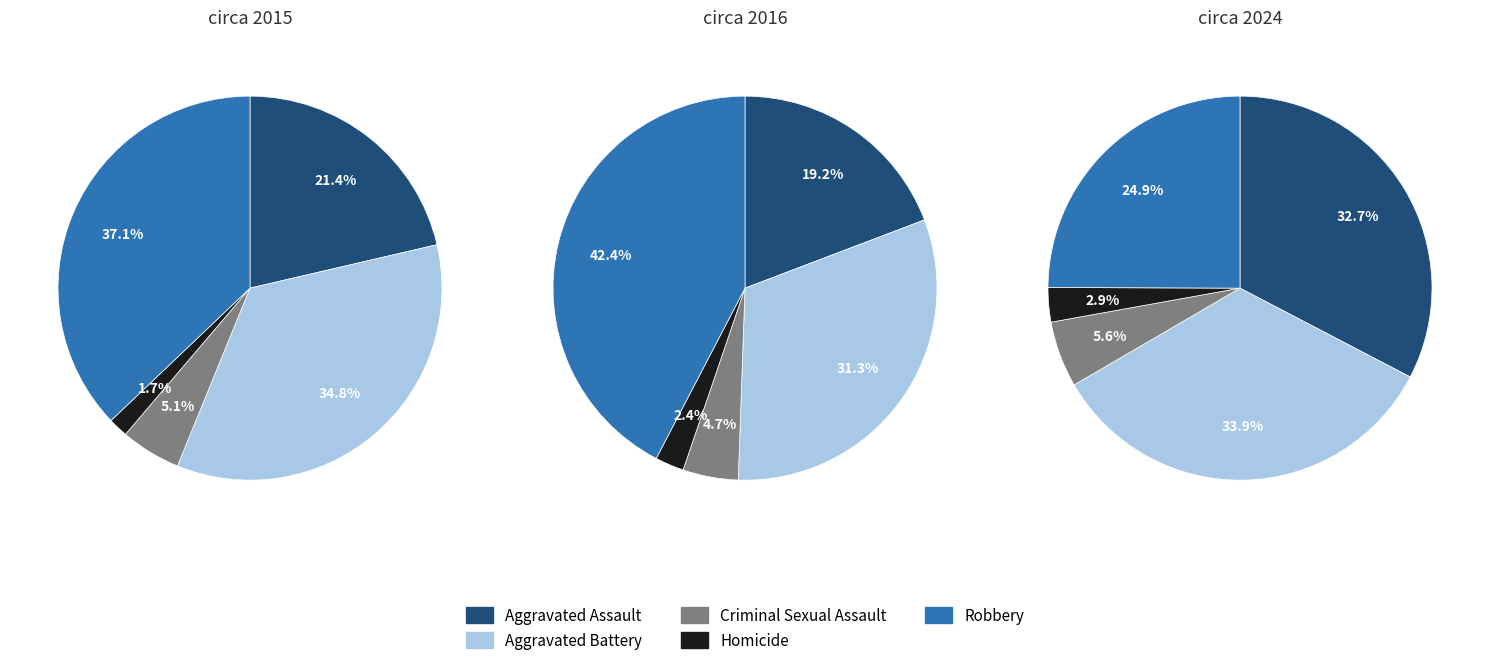

Which has a higher value, 0 or 2?

2